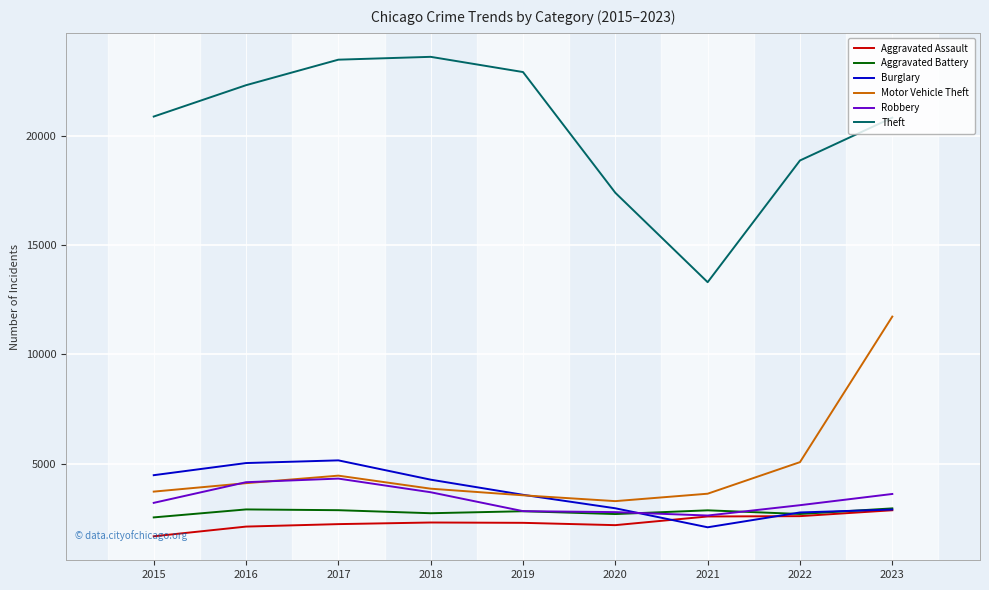

Which series has the largest range (max minus min)?

Theft